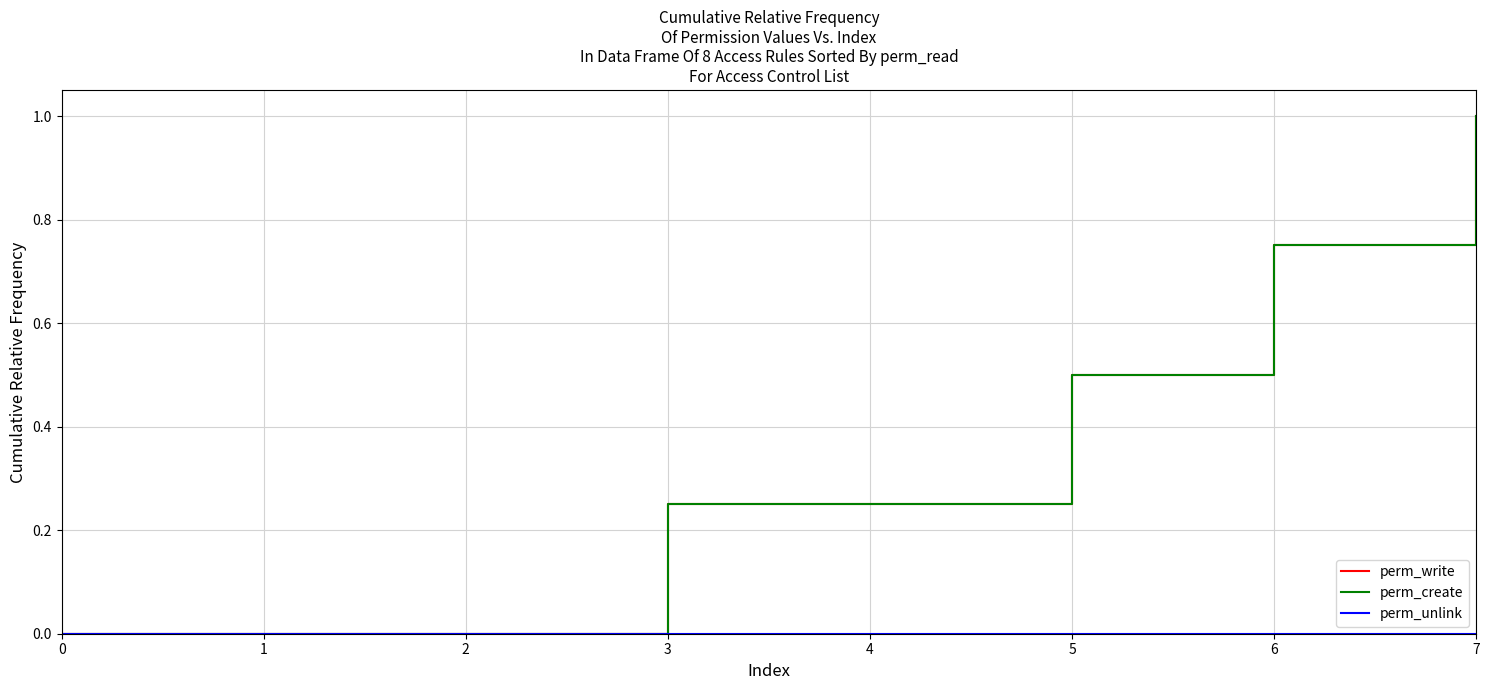

What is the total value across all series at 6?

1.5